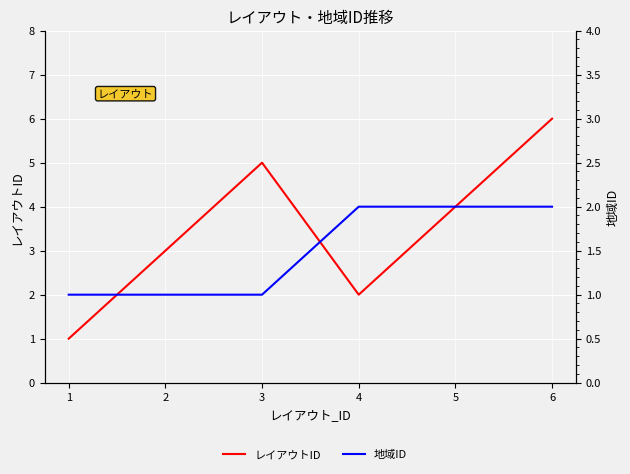

Which series changed the most between 2 and 5?

レイアウトID